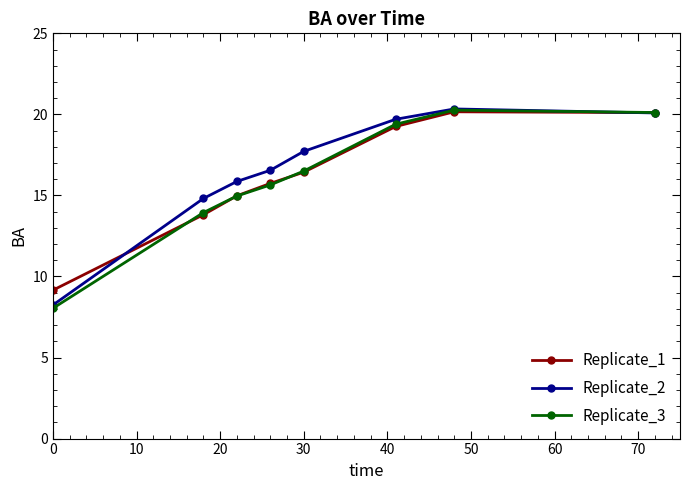

True or false: Replicate_3 has more than 1 interior local peaks.

False